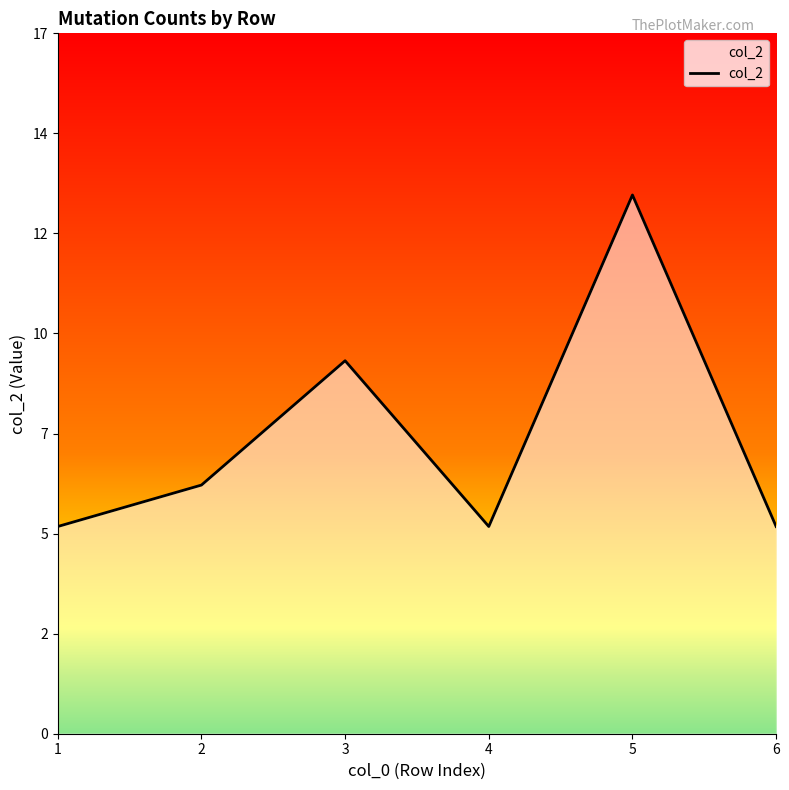

List the labels in order of value, largest first.

5, 3, 2, 1, 4, 6